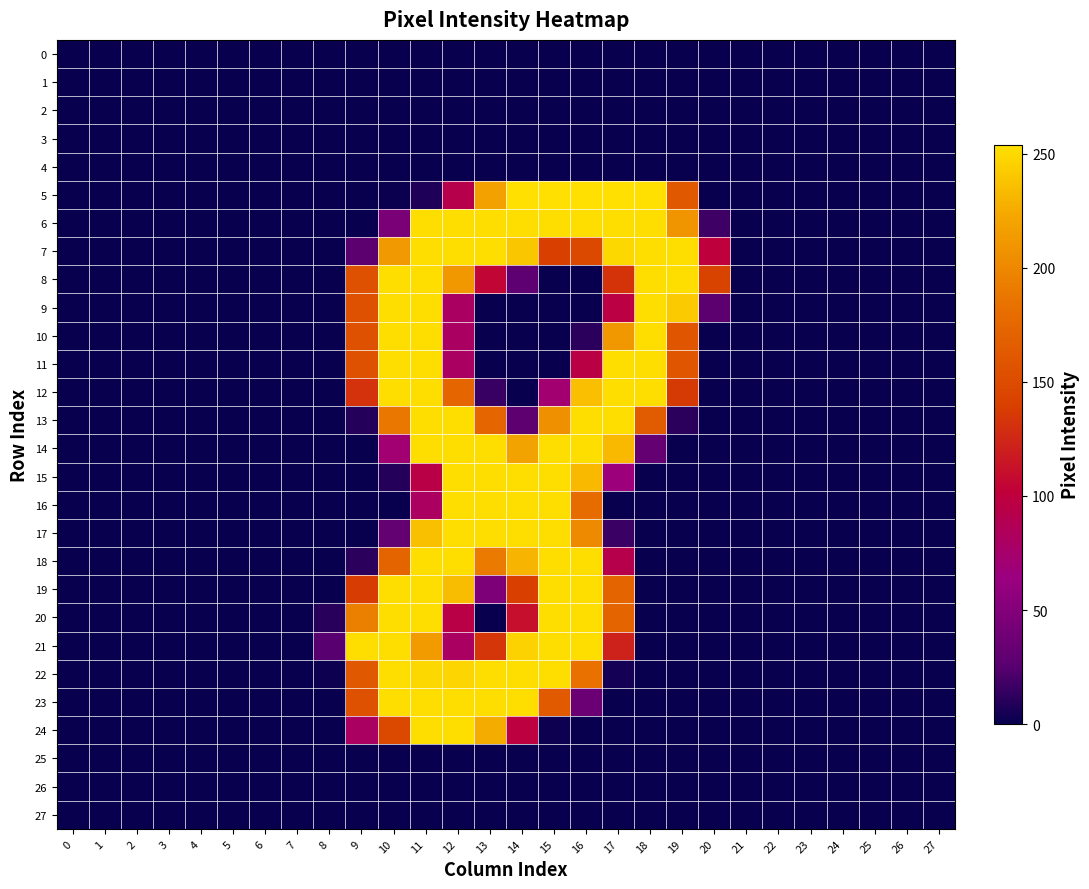

Reading right to left, list all the values displayed in this chart.

0: 27=0	26=0	25=0	24=0	23=0	22=0	21=0	20=0	19=0	18=0	17=0	16=0	15=0	14=0	13=0	12=0	11=0	10=0	9=0	8=0	7=0	6=0	5=0	4=0	3=0	2=0	1=0	0=0
1: 27=0	26=0	25=0	24=0	23=0	22=0	21=0	20=0	19=0	18=0	17=0	16=0	15=0	14=0	13=0	12=0	11=0	10=0	9=0	8=0	7=0	6=0	5=0	4=0	3=0	2=0	1=0	0=0
2: 27=0	26=0	25=0	24=0	23=0	22=0	21=0	20=0	19=0	18=0	17=0	16=0	15=0	14=0	13=0	12=0	11=0	10=0	9=0	8=0	7=0	6=0	5=0	4=0	3=0	2=0	1=0	0=0
3: 27=0	26=0	25=0	24=0	23=0	22=0	21=0	20=0	19=0	18=0	17=0	16=0	15=0	14=0	13=0	12=0	11=0	10=0	9=0	8=0	7=0	6=0	5=0	4=0	3=0	2=0	1=0	0=0
4: 27=0	26=0	25=0	24=0	23=0	22=0	21=0	20=0	19=0	18=0	17=0	16=0	15=0	14=0	13=0	12=0	11=0	10=0	9=0	8=0	7=0	6=0	5=0	4=0	3=0	2=0	1=0	0=0
5: 27=0	26=0	25=0	24=0	23=0	22=0	21=0	20=0	19=161	18=254	17=254	16=254	15=254	14=254	13=219	12=92	11=7	10=1	9=0	8=0	7=0	6=0	5=0	4=0	3=0	2=0	1=0	0=0
6: 27=0	26=0	25=0	24=0	23=0	22=0	21=0	20=17	19=210	18=253	17=253	16=253	15=253	14=253	13=253	12=253	11=253	10=44	9=0	8=0	7=0	6=0	5=0	4=0	3=0	2=0	1=0	0=0
7: 27=0	26=0	25=0	24=0	23=0	22=0	21=0	20=100	19=253	18=253	17=250	16=147	15=140	14=240	13=253	12=253	11=253	10=213	9=27	8=0	7=0	6=0	5=0	4=0	3=0	2=0	1=0	0=0
8: 27=0	26=0	25=0	24=0	23=0	22=0	21=0	20=142	19=253	18=253	17=132	16=0	15=0	14=28	13=105	12=212	11=253	10=253	9=155	8=0	7=0	6=0	5=0	4=0	3=0	2=0	1=0	0=0
9: 27=0	26=0	25=0	24=0	23=0	22=0	21=0	20=27	19=242	18=253	17=97	16=0	15=0	14=0	13=0	12=80	11=253	10=253	9=155	8=0	7=0	6=0	5=0	4=0	3=0	2=0	1=0	0=0
10: 27=0	26=0	25=0	24=0	23=0	22=0	21=0	20=0	19=160	18=253	17=212	16=11	15=0	14=0	13=0	12=80	11=253	10=253	9=155	8=0	7=0	6=0	5=0	4=0	3=0	2=0	1=0	0=0
11: 27=0	26=0	25=0	24=0	23=0	22=0	21=0	20=0	19=160	18=253	17=253	16=96	15=0	14=0	13=0	12=80	11=253	10=253	9=155	8=0	7=0	6=0	5=0	4=0	3=0	2=0	1=0	0=0
12: 27=0	26=0	25=0	24=0	23=0	22=0	21=0	20=0	19=136	18=253	17=253	16=236	15=72	14=0	13=15	12=174	11=253	10=253	9=131	8=0	7=0	6=0	5=0	4=0	3=0	2=0	1=0	0=0
13: 27=0	26=0	25=0	24=0	23=0	22=0	21=0	20=0	19=11	18=164	17=253	16=253	15=206	14=29	13=174	12=253	11=253	10=188	9=9	8=0	7=0	6=0	5=0	4=0	3=0	2=0	1=0	0=0
14: 27=0	26=0	25=0	24=0	23=0	22=0	21=0	20=0	19=0	18=32	17=233	16=253	15=253	14=220	13=253	12=253	11=253	10=71	9=0	8=0	7=0	6=0	5=0	4=0	3=0	2=0	1=0	0=0
15: 27=0	26=0	25=0	24=0	23=0	22=0	21=0	20=0	19=0	18=0	17=66	16=233	15=253	14=253	13=253	12=253	11=95	10=9	9=0	8=0	7=0	6=0	5=0	4=0	3=0	2=0	1=0	0=0
16: 27=0	26=0	25=0	24=0	23=0	22=0	21=0	20=0	19=0	18=0	17=0	16=179	15=253	14=253	13=253	12=253	11=81	10=0	9=0	8=0	7=0	6=0	5=0	4=0	3=0	2=0	1=0	0=0
17: 27=0	26=0	25=0	24=0	23=0	22=0	21=0	20=0	19=0	18=0	17=16	16=202	15=253	14=253	13=253	12=253	11=237	10=31	9=0	8=0	7=0	6=0	5=0	4=0	3=0	2=0	1=0	0=0
18: 27=0	26=0	25=0	24=0	23=0	22=0	21=0	20=0	19=0	18=0	17=92	16=253	15=253	14=230	13=191	12=253	11=253	10=172	9=11	8=0	7=0	6=0	5=0	4=0	3=0	2=0	1=0	0=0
19: 27=0	26=0	25=0	24=0	23=0	22=0	21=0	20=0	19=0	18=0	17=172	16=253	15=253	14=140	13=47	12=235	11=253	10=253	9=137	8=0	7=0	6=0	5=0	4=0	3=0	2=0	1=0	0=0
20: 27=0	26=0	25=0	24=0	23=0	22=0	21=0	20=0	19=0	18=0	17=172	16=253	15=253	14=111	13=0	12=95	11=253	10=253	9=194	8=10	7=0	6=0	5=0	4=0	3=0	2=0	1=0	0=0
21: 27=0	26=0	25=0	24=0	23=0	22=0	21=0	20=0	19=0	18=0	17=122	16=253	15=253	14=247	13=133	12=80	11=214	10=253	9=253	8=25	7=0	6=0	5=0	4=0	3=0	2=0	1=0	0=0
22: 27=0	26=0	25=0	24=0	23=0	22=0	21=0	20=0	19=0	18=0	17=4	16=184	15=253	14=253	13=253	12=248	11=250	10=253	9=162	8=2	7=0	6=0	5=0	4=0	3=0	2=0	1=0	0=0
23: 27=0	26=0	25=0	24=0	23=0	22=0	21=0	20=0	19=0	18=0	17=0	16=35	15=163	14=253	13=253	12=253	11=253	10=253	9=155	8=0	7=0	6=0	5=0	4=0	3=0	2=0	1=0	0=0
24: 27=0	26=0	25=0	24=0	23=0	22=0	21=0	20=0	19=0	18=0	17=0	16=0	15=2	14=99	13=226	12=253	11=253	10=147	9=80	8=0	7=0	6=0	5=0	4=0	3=0	2=0	1=0	0=0
25: 27=0	26=0	25=0	24=0	23=0	22=0	21=0	20=0	19=0	18=0	17=0	16=0	15=0	14=0	13=0	12=0	11=0	10=0	9=0	8=0	7=0	6=0	5=0	4=0	3=0	2=0	1=0	0=0
26: 27=0	26=0	25=0	24=0	23=0	22=0	21=0	20=0	19=0	18=0	17=0	16=0	15=0	14=0	13=0	12=0	11=0	10=0	9=0	8=0	7=0	6=0	5=0	4=0	3=0	2=0	1=0	0=0
27: 27=0	26=0	25=0	24=0	23=0	22=0	21=0	20=0	19=0	18=0	17=0	16=0	15=0	14=0	13=0	12=0	11=0	10=0	9=0	8=0	7=0	6=0	5=0	4=0	3=0	2=0	1=0	0=0